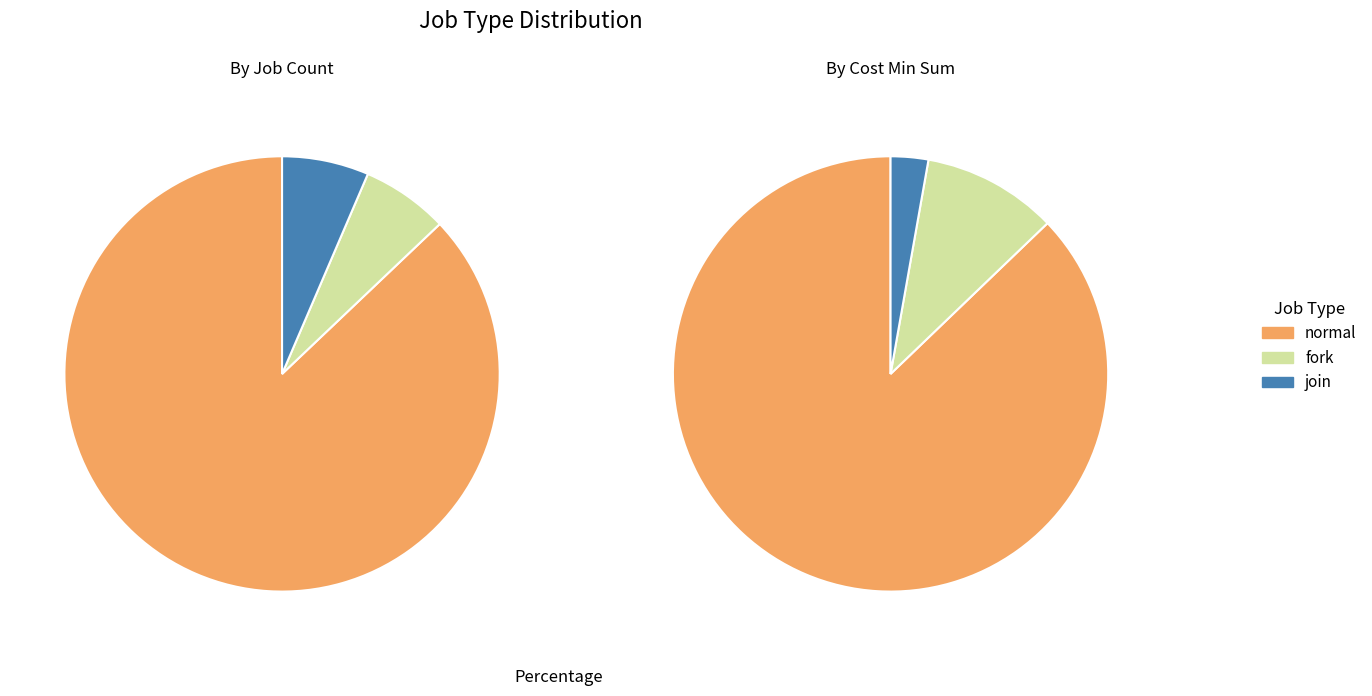

What percentage is the normal_cost_min_sum slice, to the nearest percent?

85%